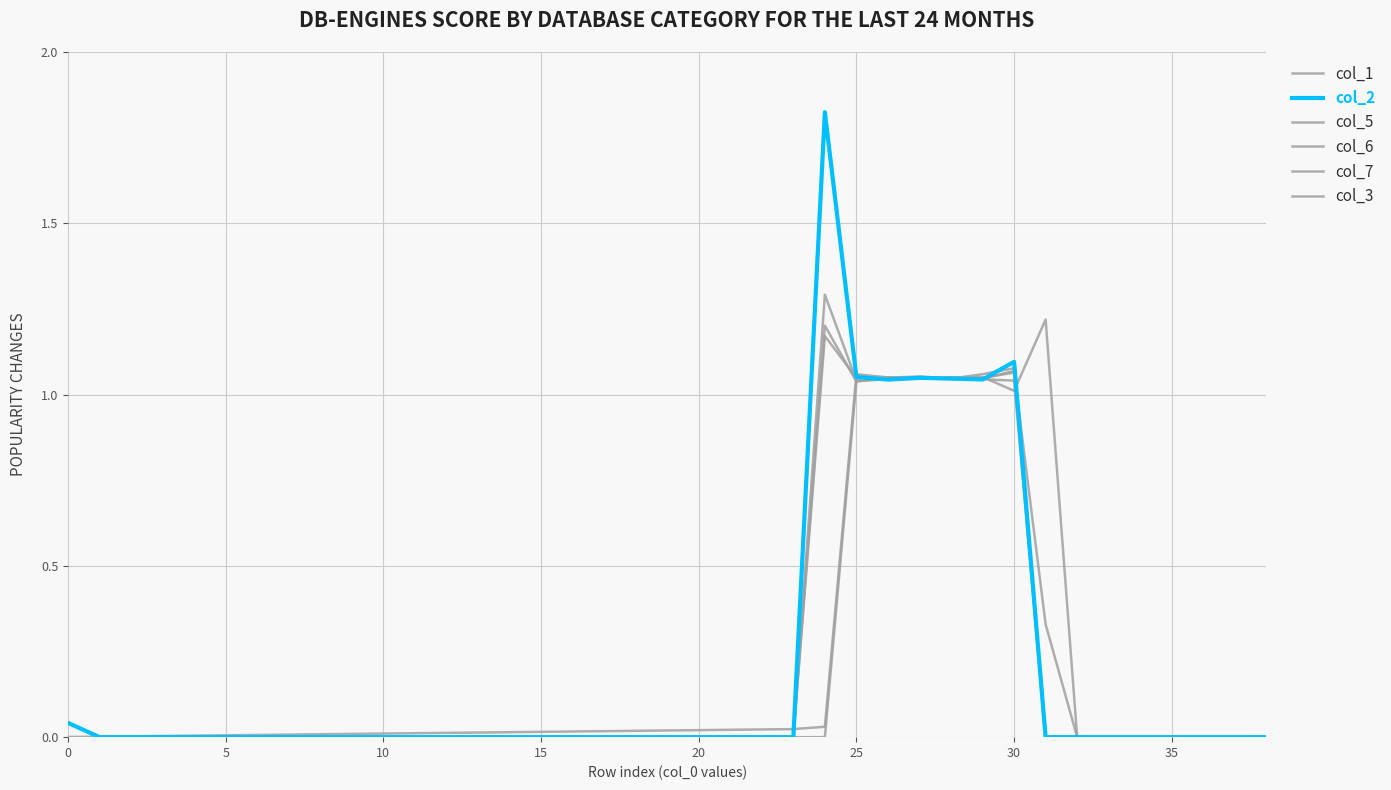

After their last crossing, which series has the higher values: col_3 or col_6?

col_6